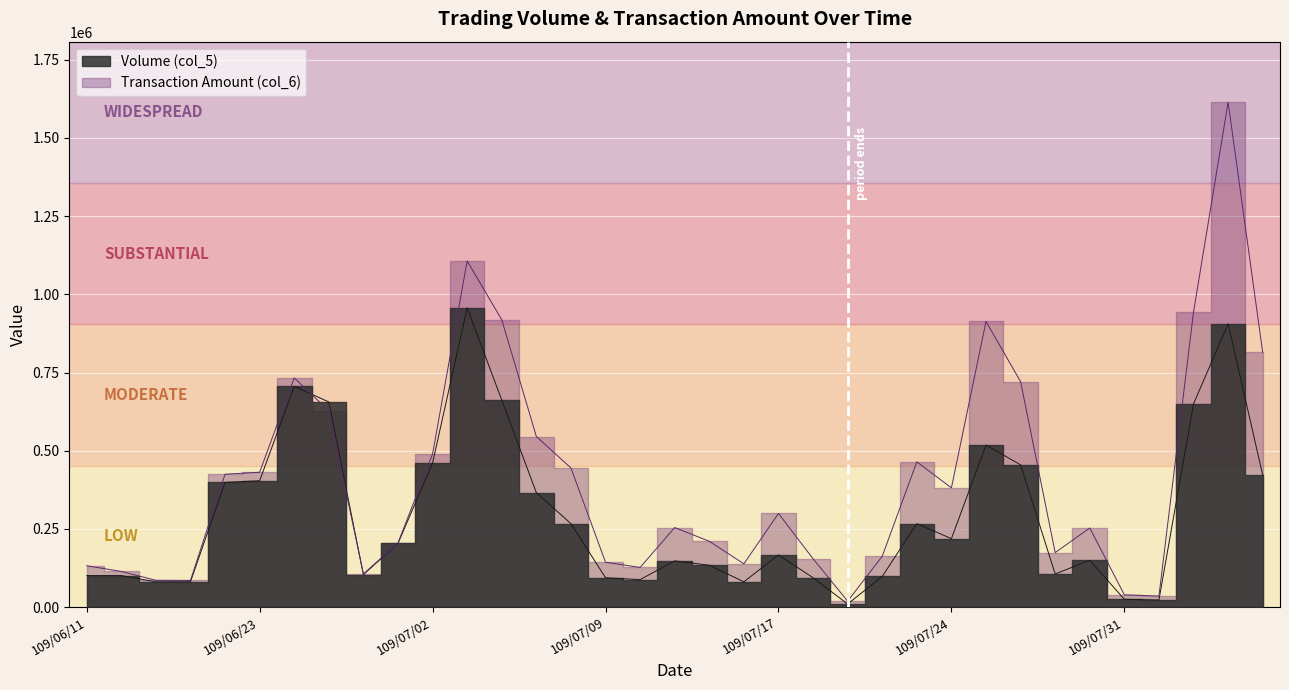

What is the minimum value for Transaction Amount (col_6)?

19300